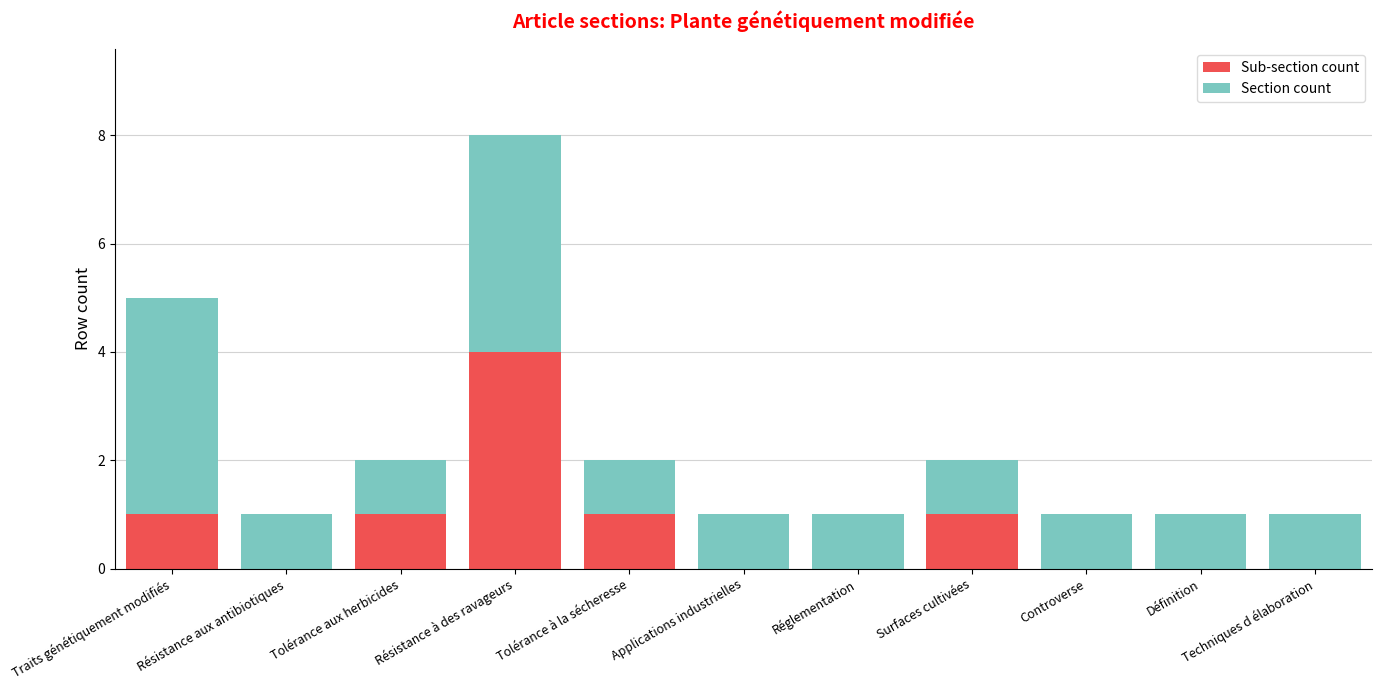

What is the difference between the Sub-section count values at Tolérance aux herbicides and Controverse?

1